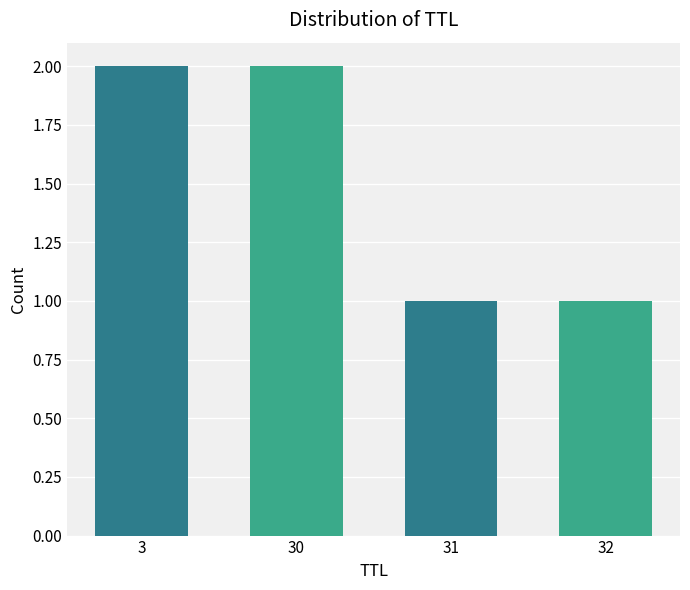

What is the change in value from 30 to 31?

-1